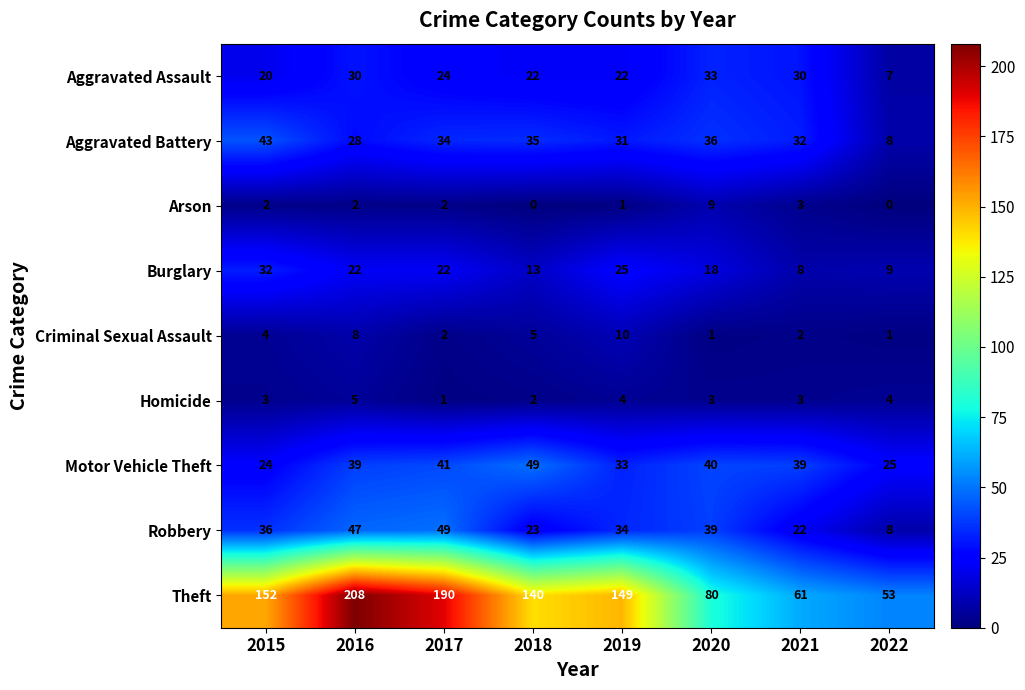

What is the spread (max minus min) of values at 2016?

206